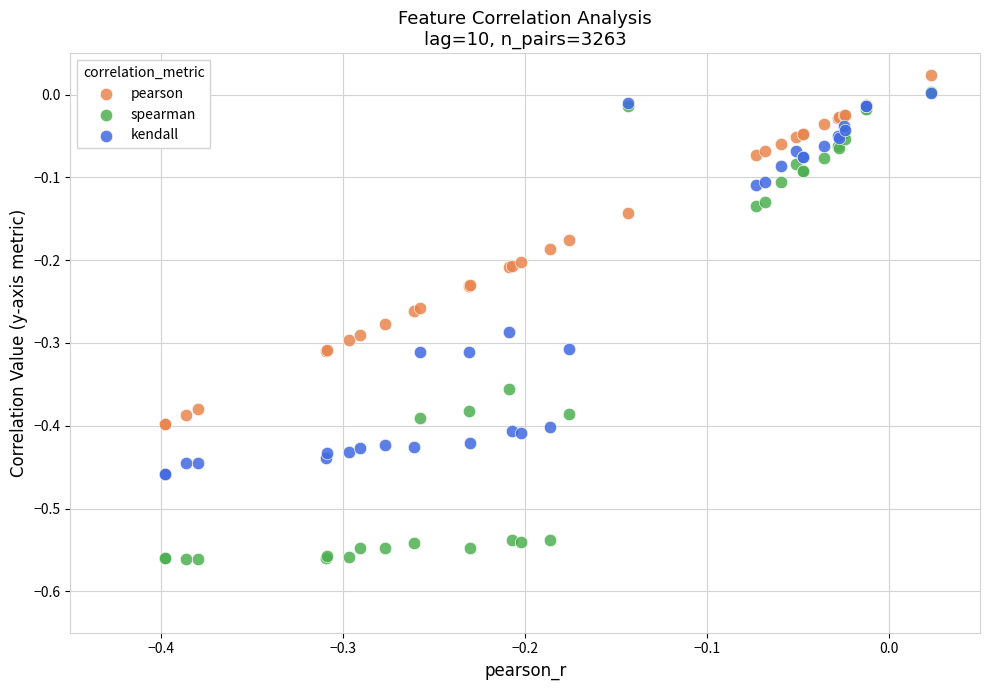

What are all the series names shown in the legend?

pearson, spearman, kendall